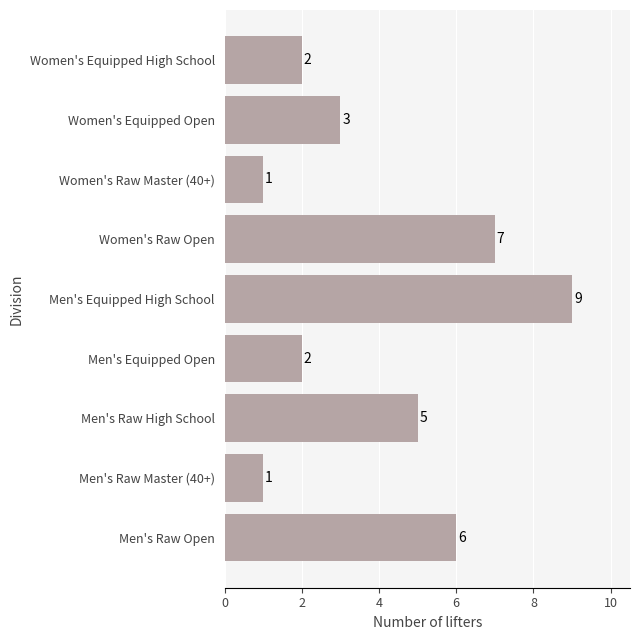

The value at Men's Raw High School is 5. True or false?

True